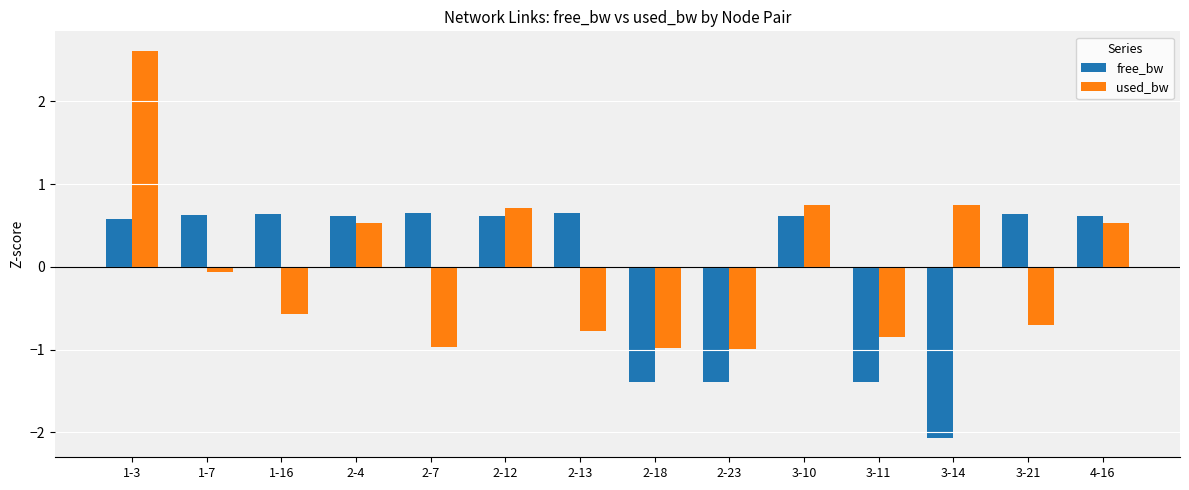

Is it true that used_bw equals 0.7 at 3-14?

True